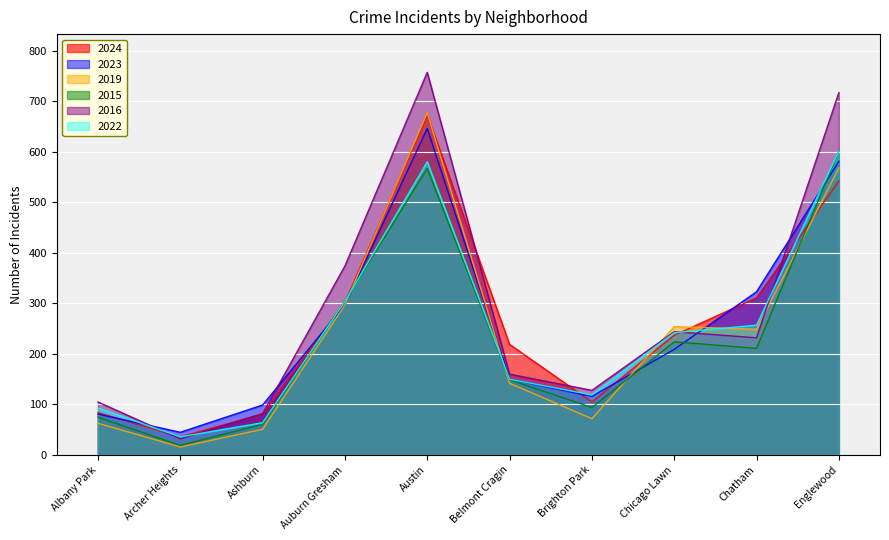

Where does the 2015 series first go above 211?

Auburn Gresham